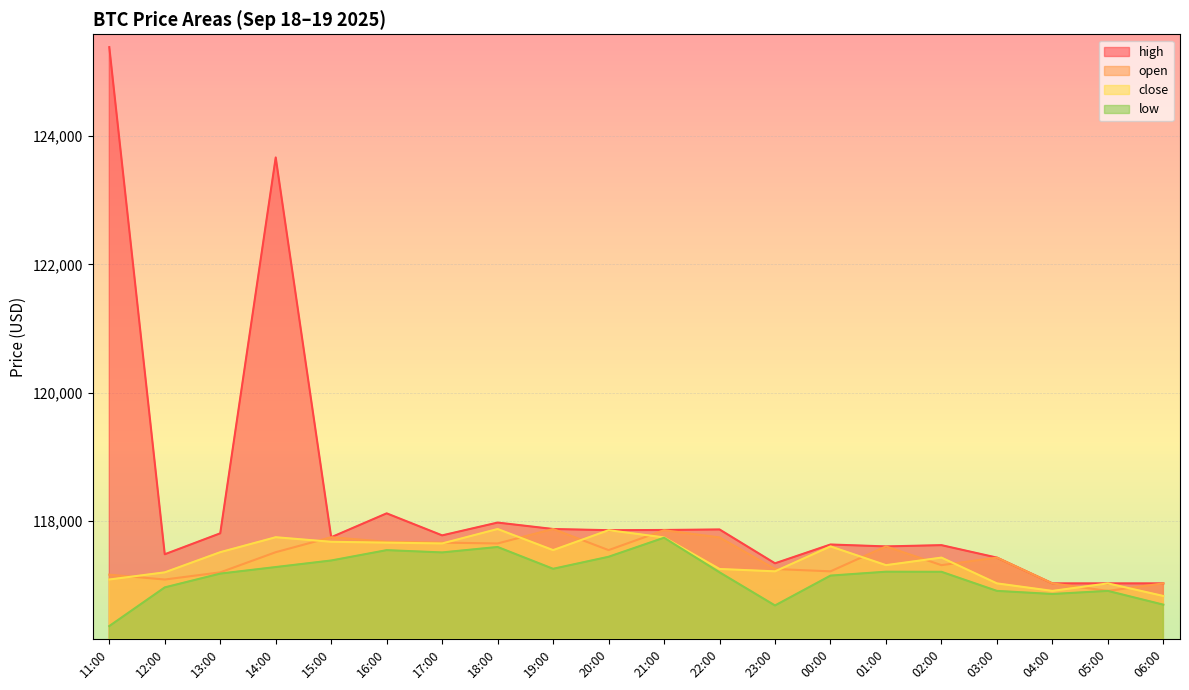

True or false: close has a value of 117087.9 at 11:00.

True